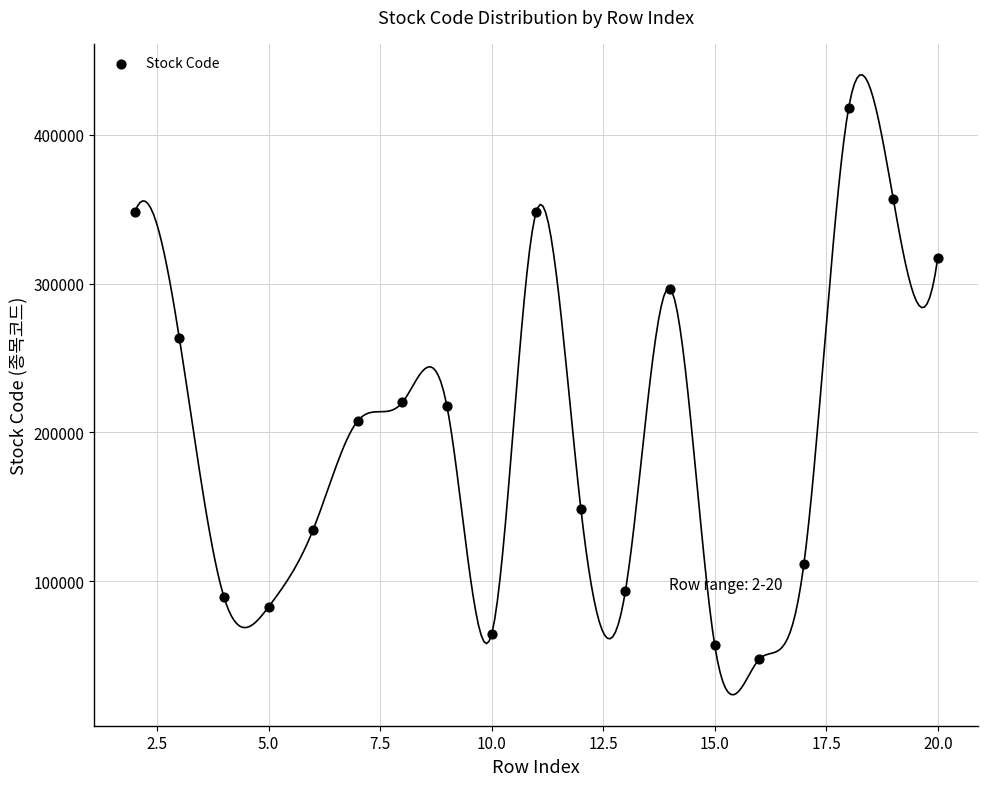

What is the range of X values (max minus min)?

18